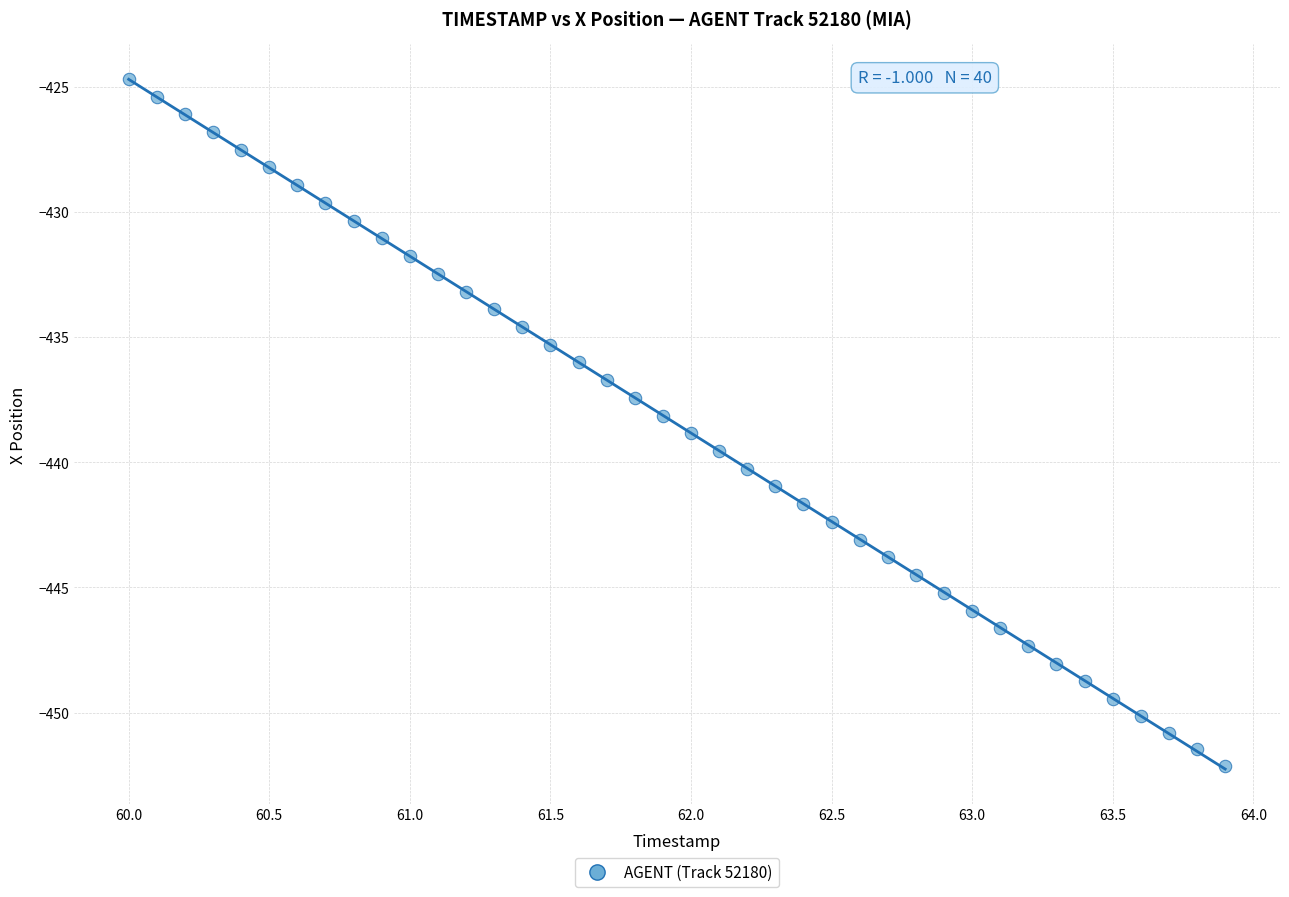

What is the range of Y values (max minus min)?

27.4